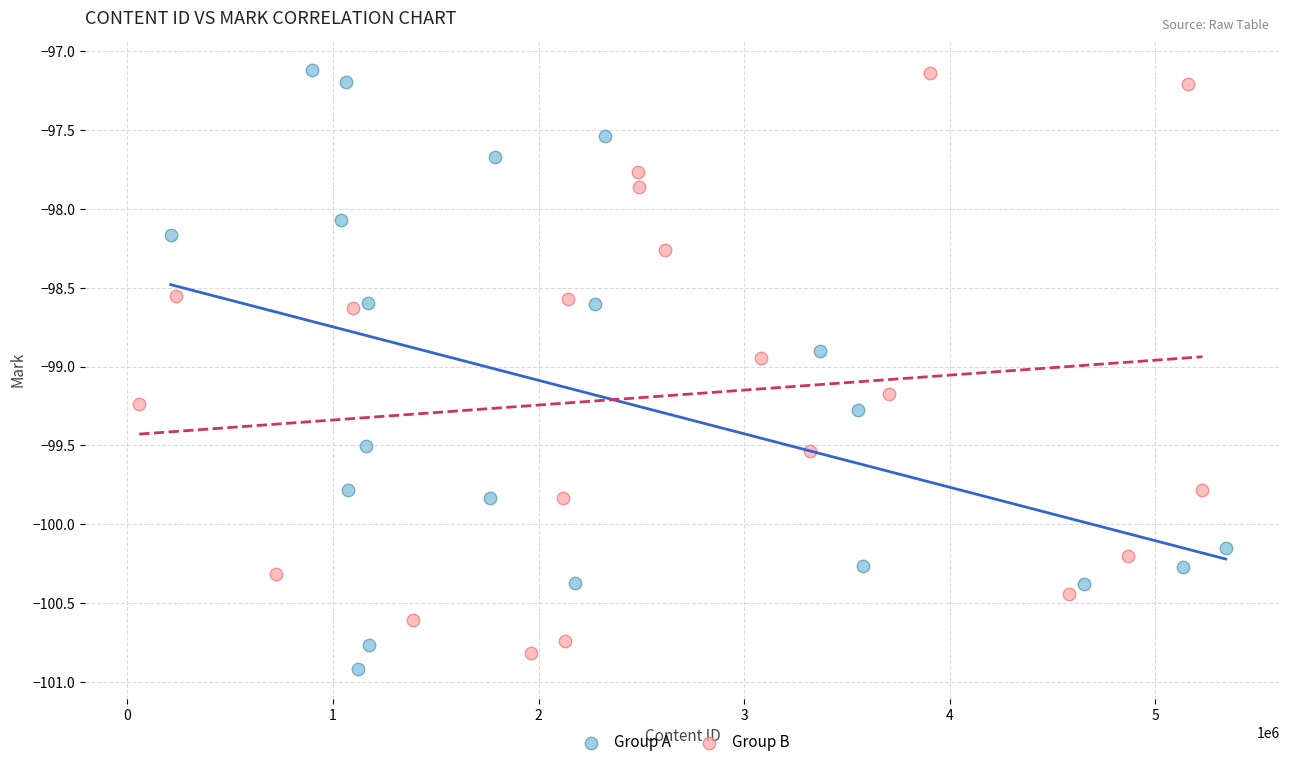

What are all the series names shown in the legend?

Group A, Group B